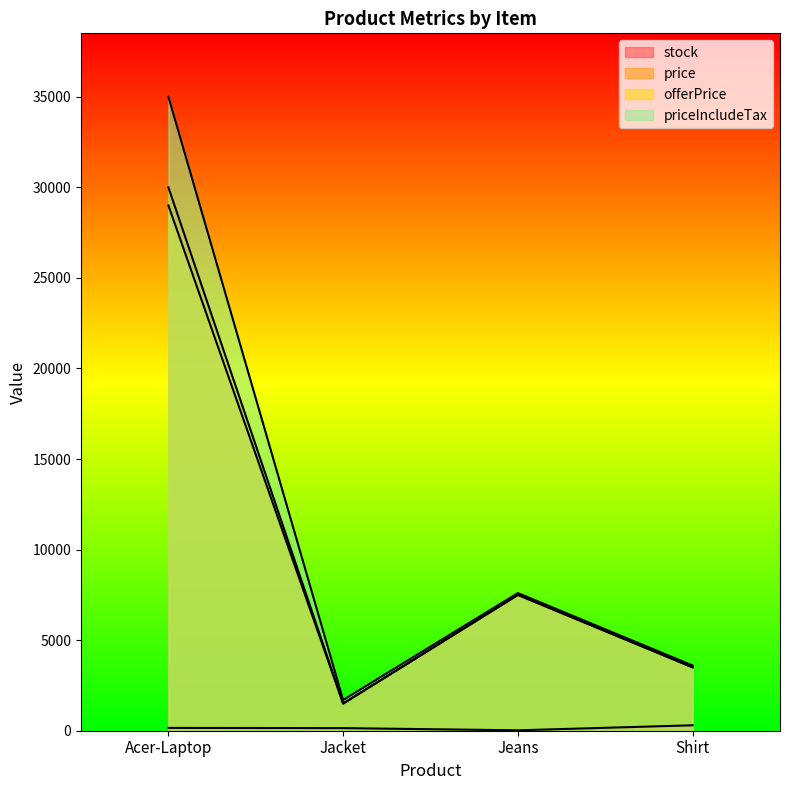

At which category does price reach its first local peak?

Jeans